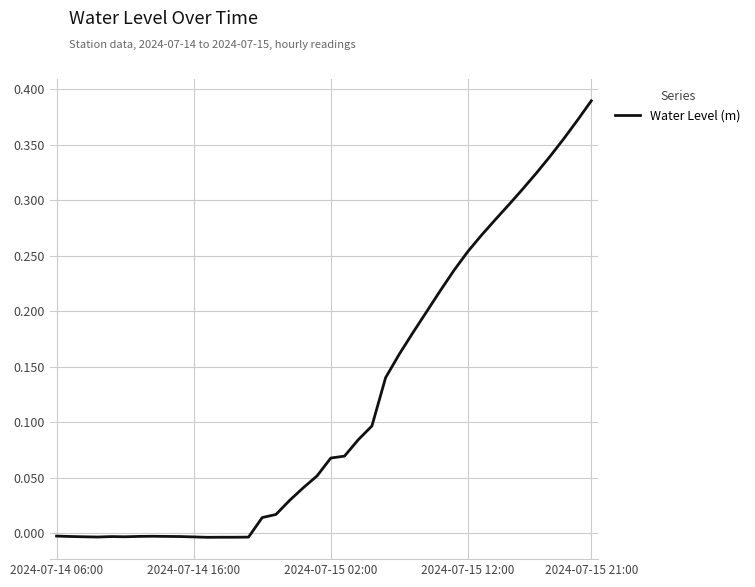

Is this an area chart (filled region under the line)?

No